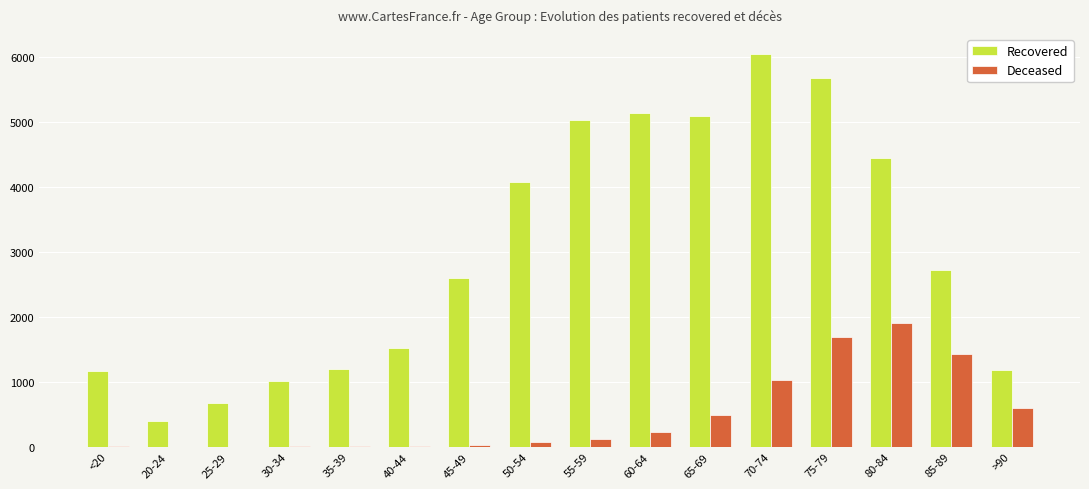

The Recovered series shows 5675 at 75-79. True or false?

True